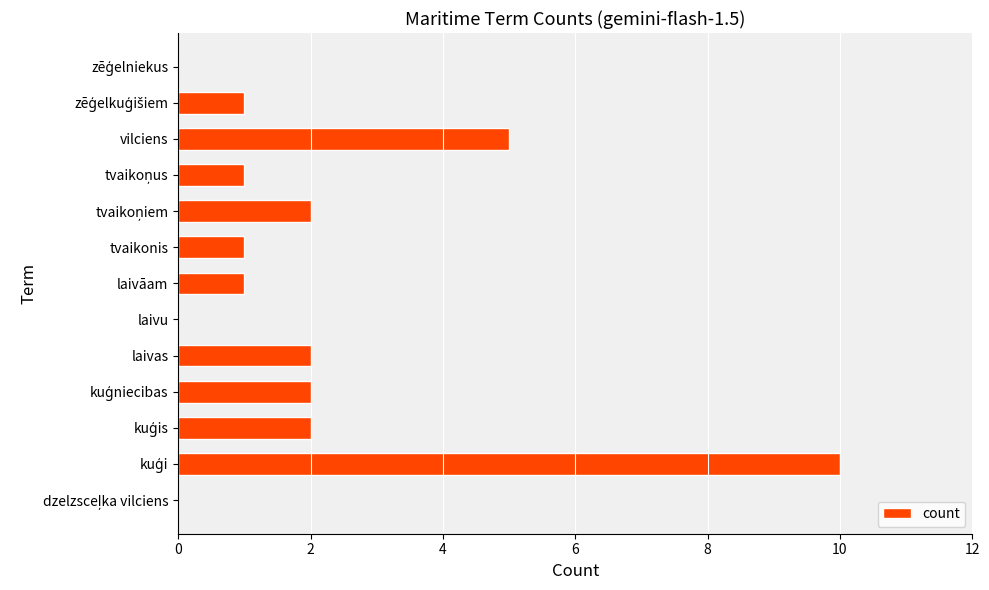

What is the average value?

2